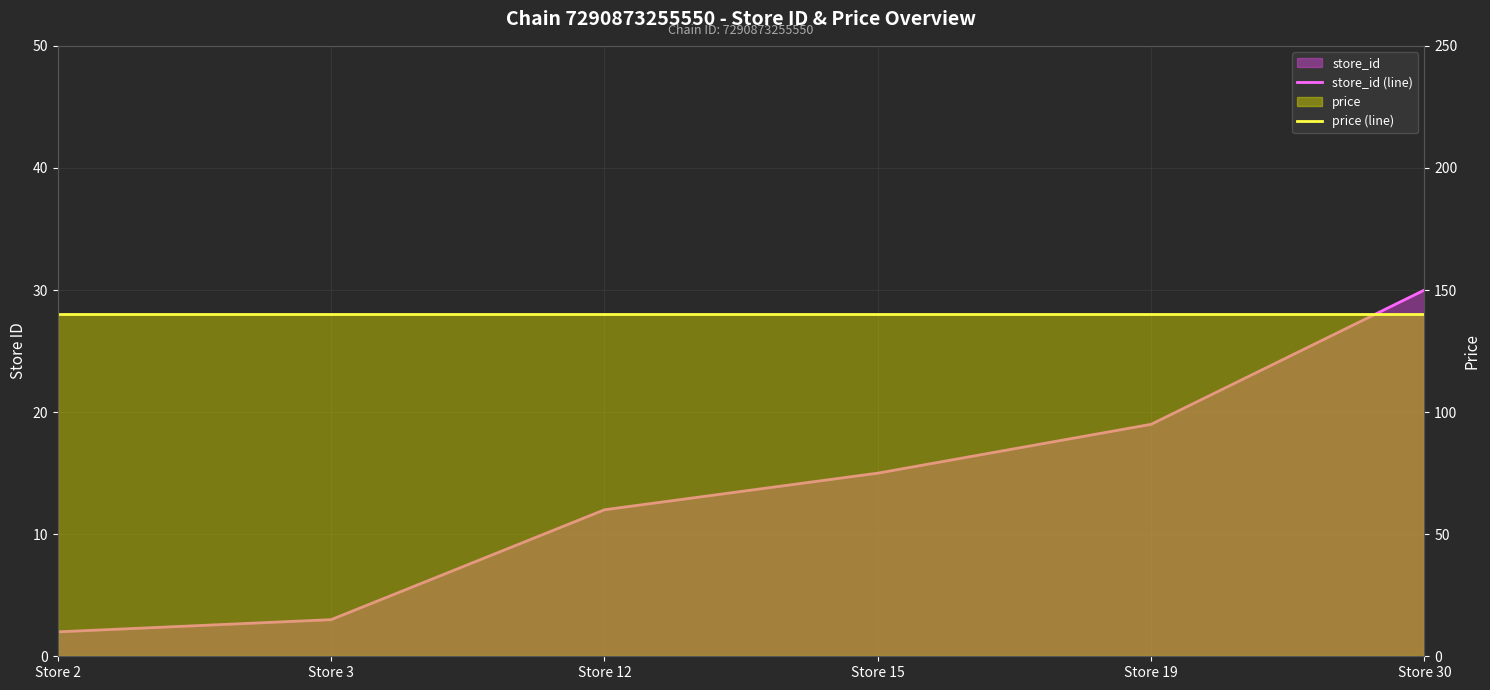

Which series changed the most between Store 19 and Store 30?

store_id (line)